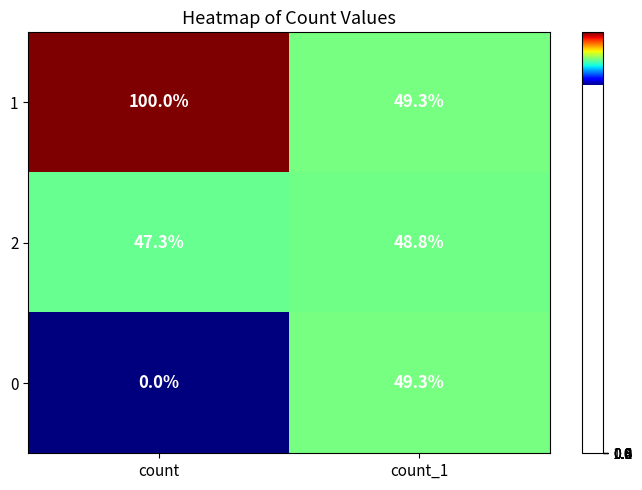

What is the sum of all 1 values?

149.3